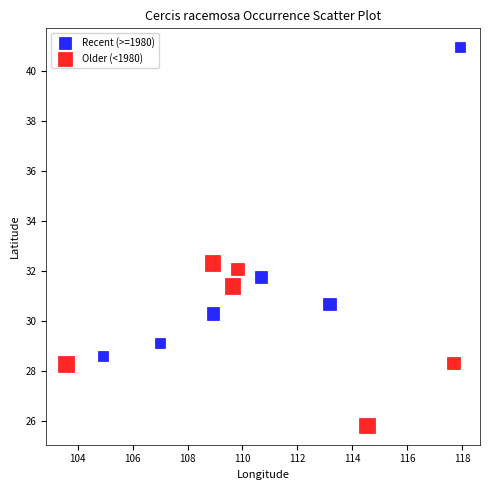

Which series has the largest Y range (max minus min)?

Recent (>=1980)